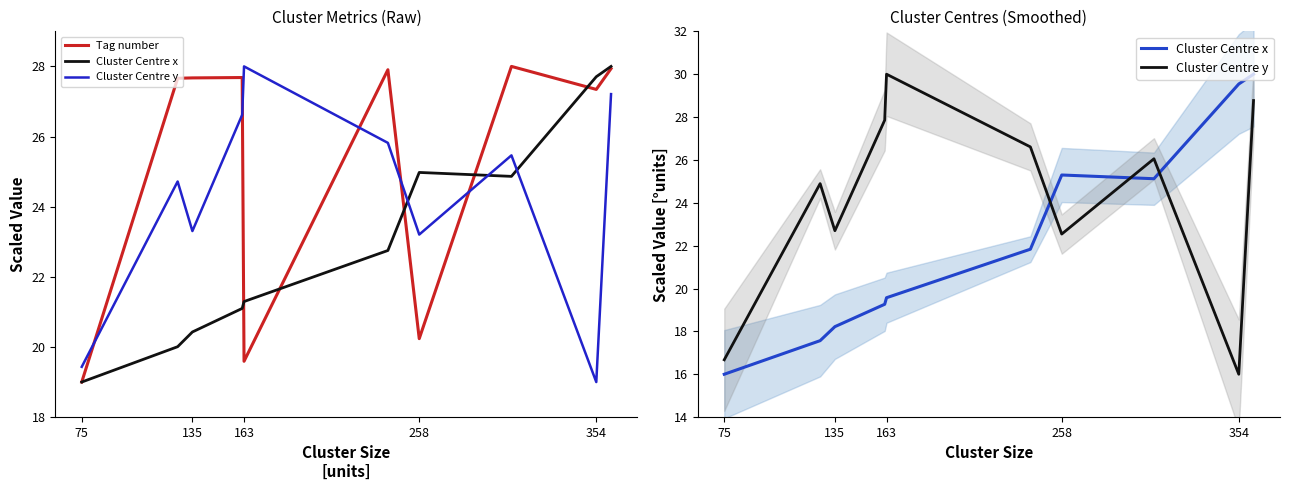

What is the value of the Cluster Centre y point at the 8th from the left?

26.1